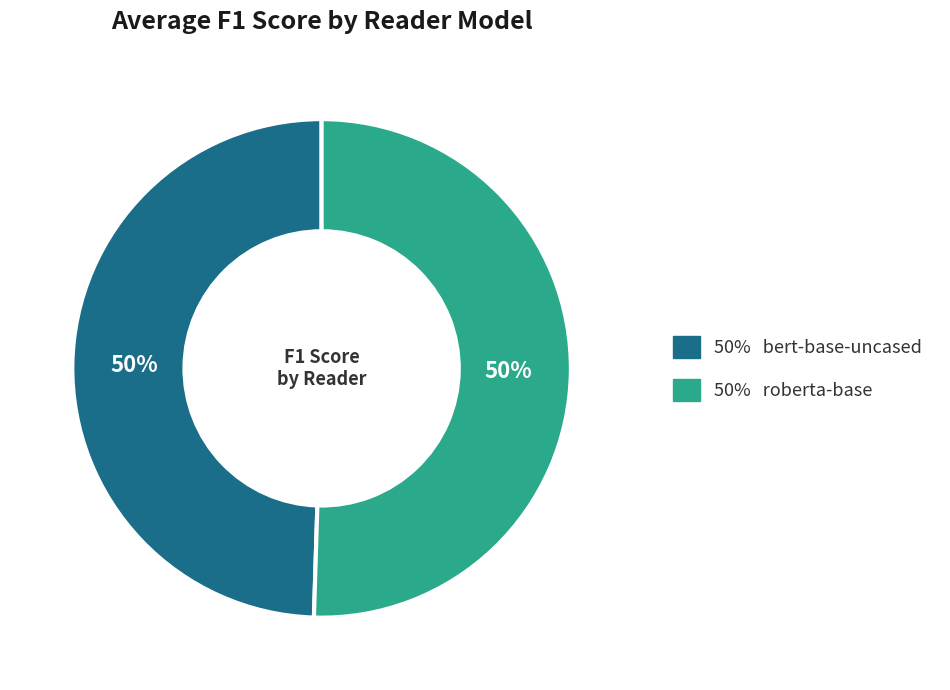

To the nearest percent, what is the average slice percentage?

50%